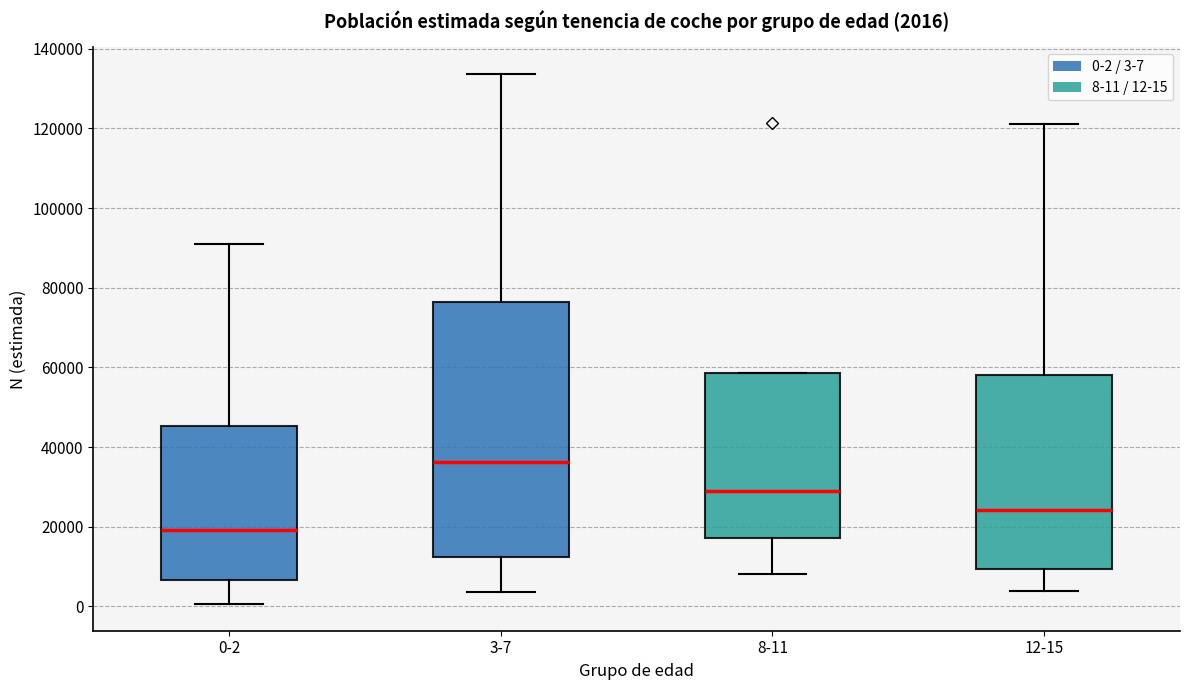

Comparing the boxes themselves (not the whiskers), which one is the tallest?

3-7